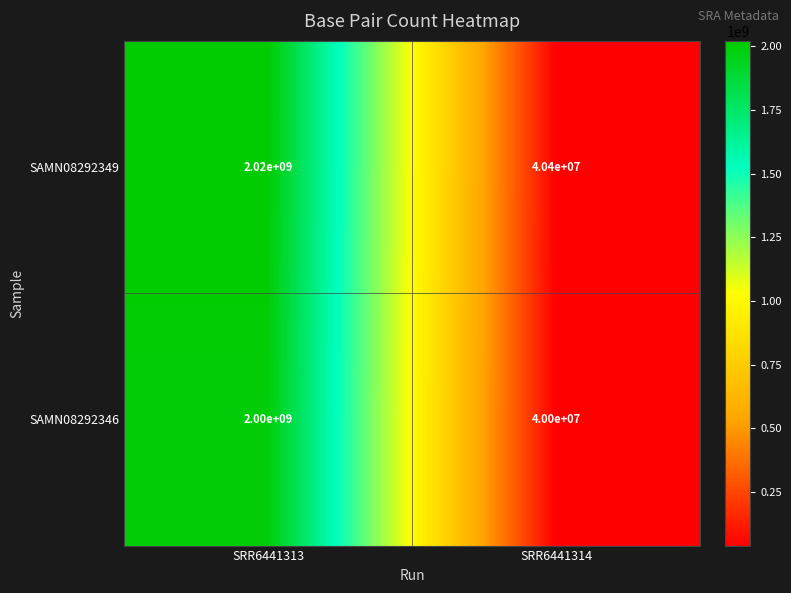

Read the SAMN08292346 value at SRR6441313.

2000000000